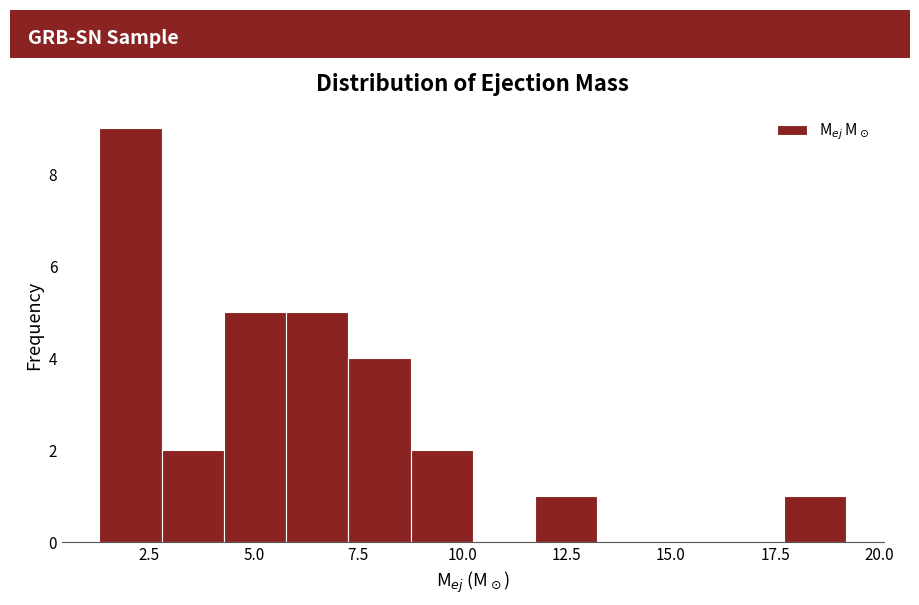

Around what value on the x-axis is the tallest bar? Give the approximate position of its centre, as read against the axis.

2.0